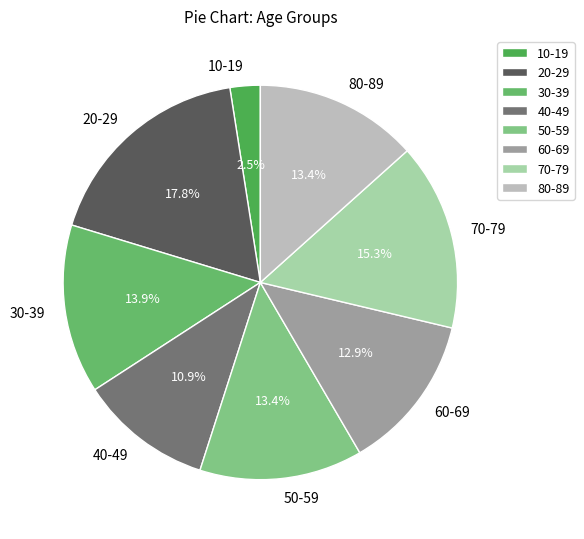

To the nearest percent, what portion does 30-39 represent?

14%